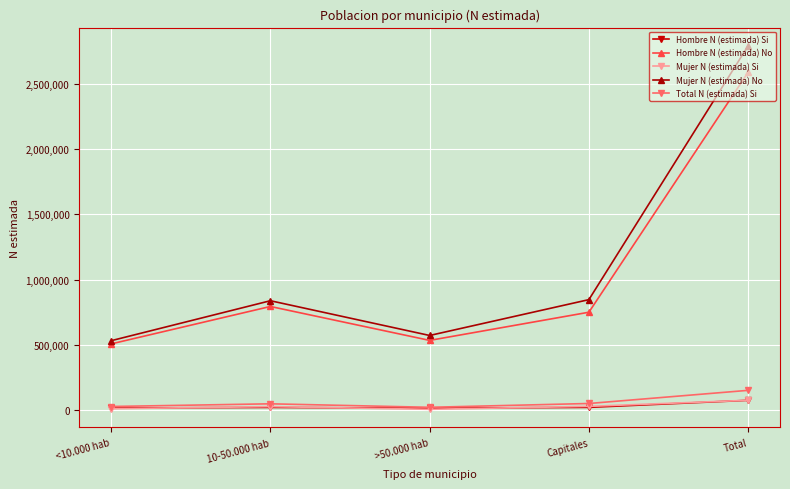

True or false: Mujer N (estimada) No has a value of 847080 at Capitales.

True